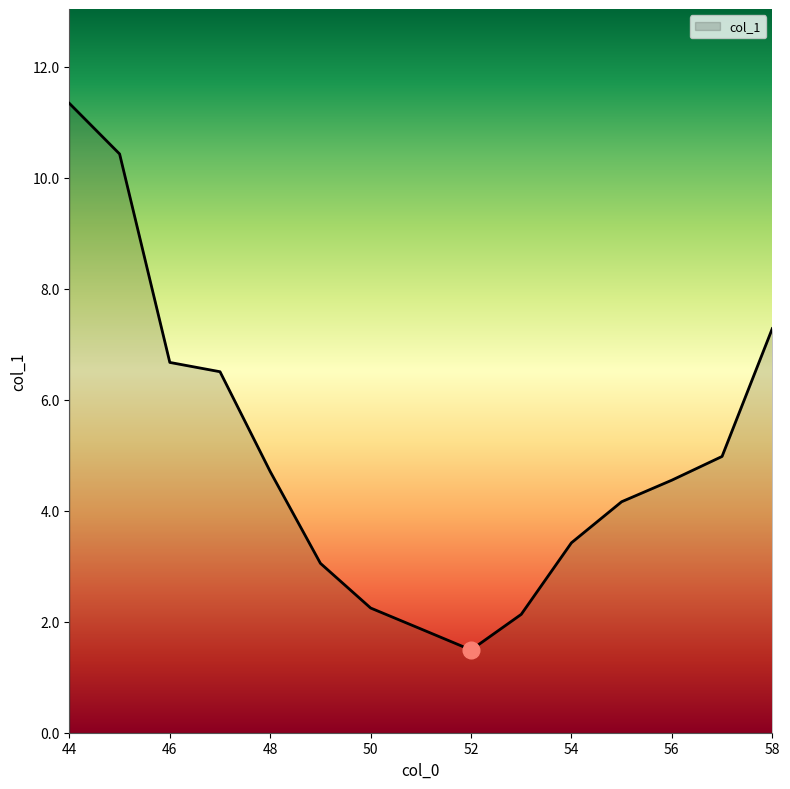

What is the difference between the maximum and minimum values?

9.8